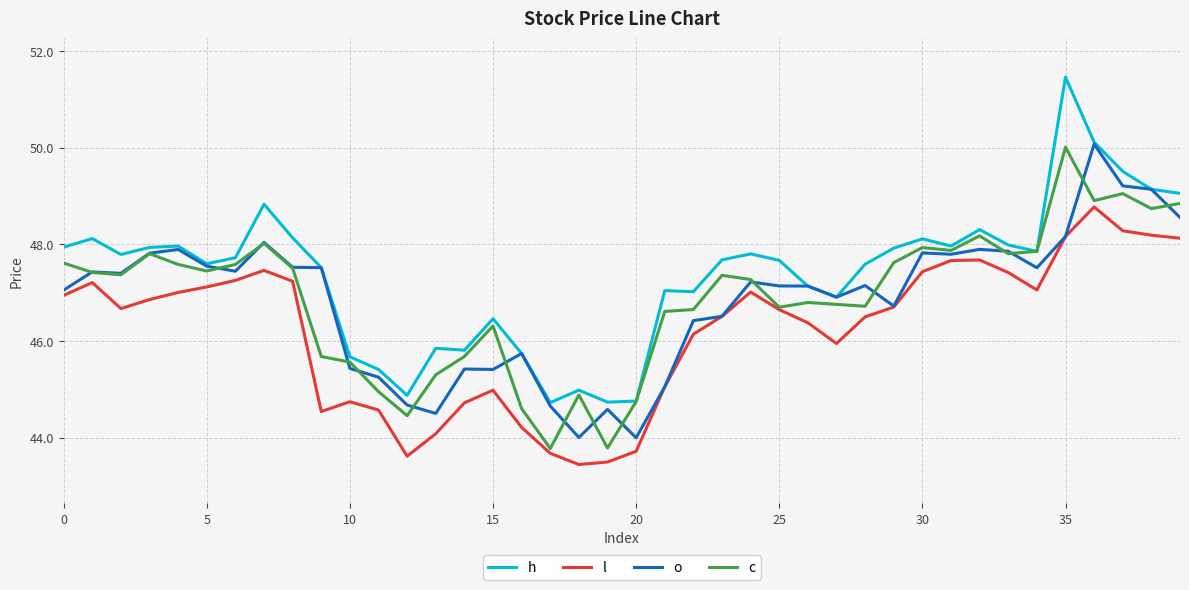

Which series has the largest total across all categories?

h